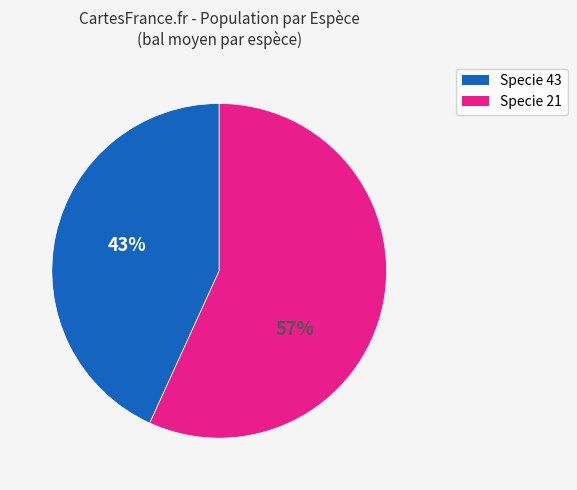

Rank the categories by value from lowest to highest.

Specie 43, Specie 21